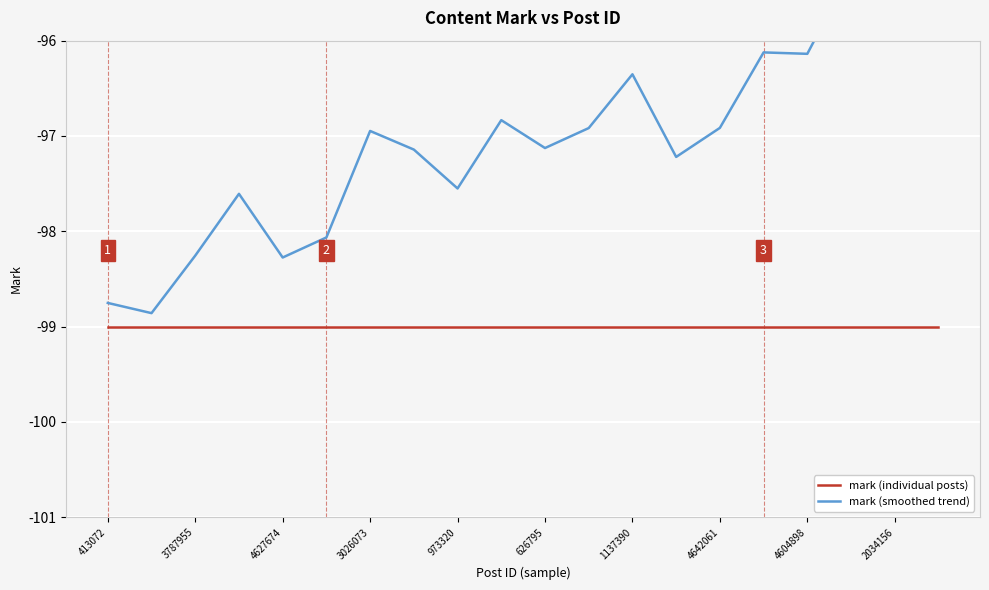

True or false: mark (individual posts) has a value of -150.8 at 19.

False